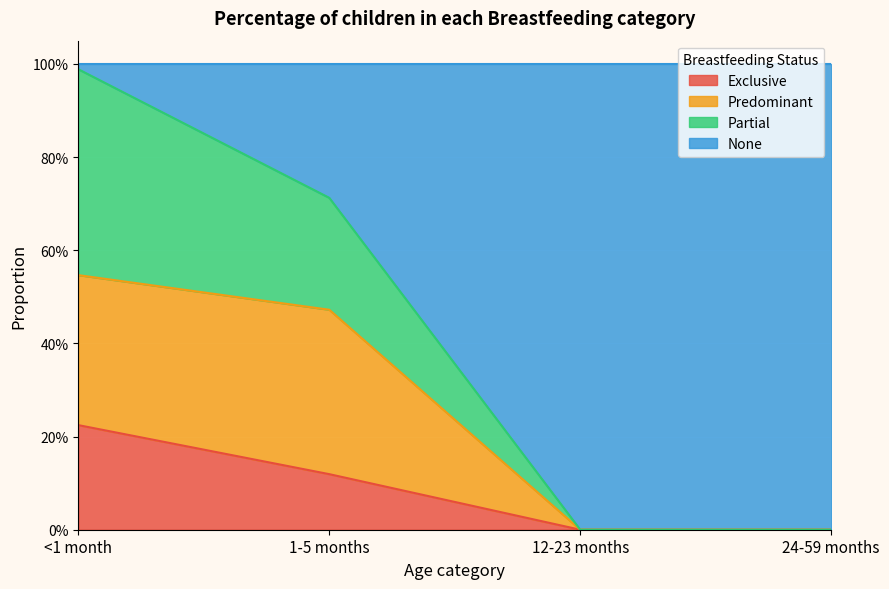

True or false: Partial has more than 1 points higher than both neighbors.

False